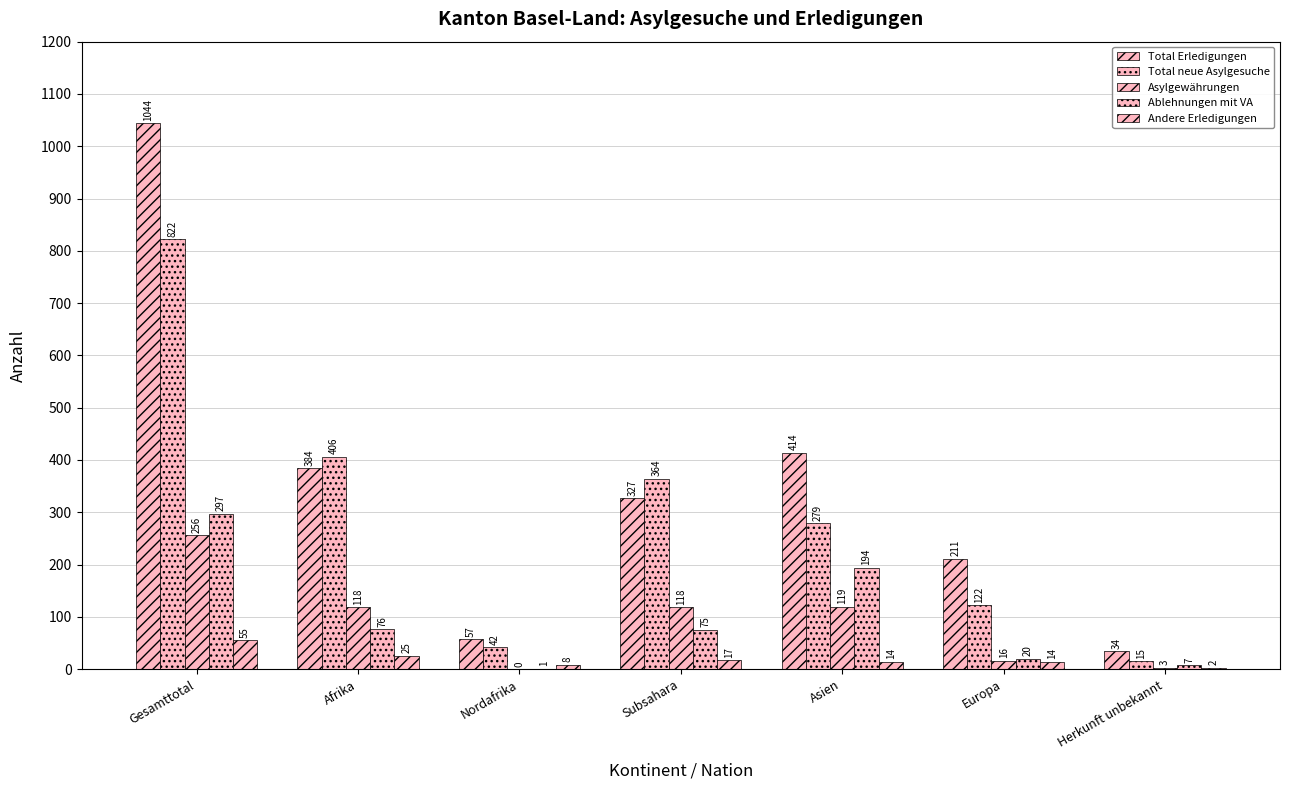

At which label is Andere Erledigungen closest to 28?

Afrika